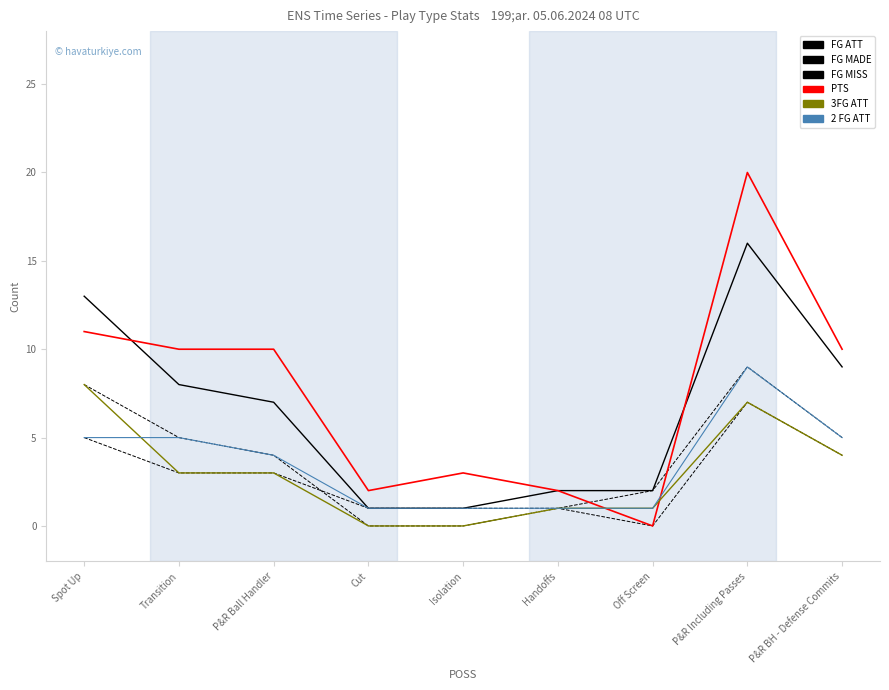

How many lines are shown in the chart?

6